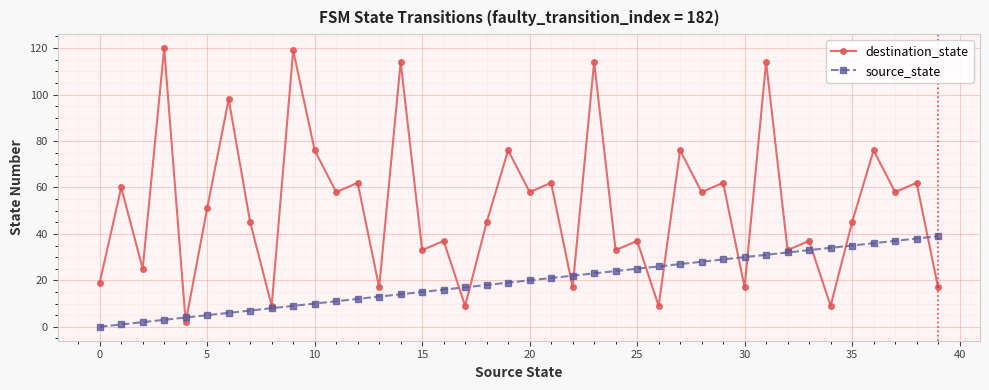

Which series has the widest spread of values?

destination_state